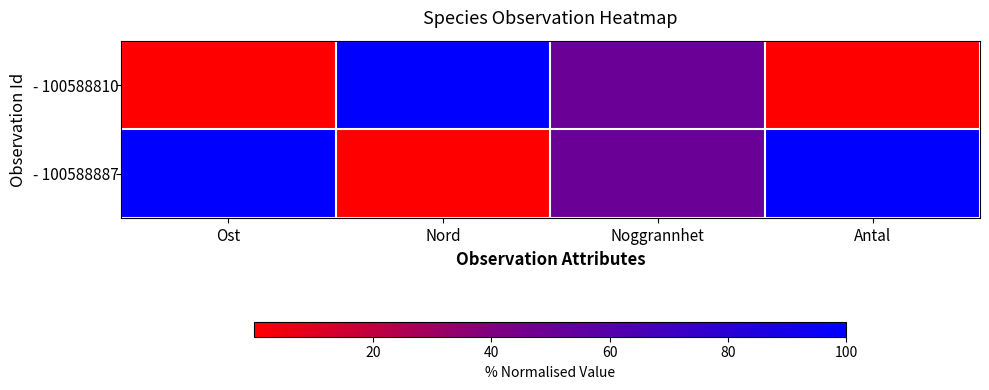

At which category does the chart reach its minimum across all series?

Ost